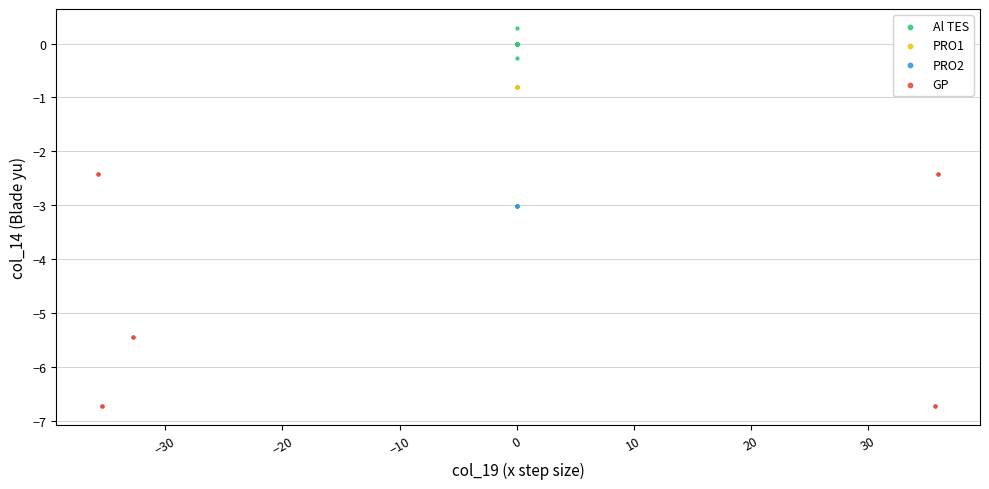

Which series contains the lowest Y value?

GP